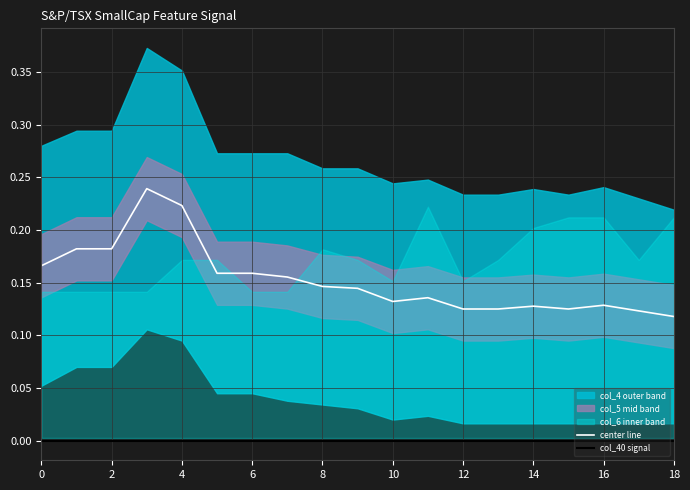

The value of center line at 16 is 0.0. True or false?

False